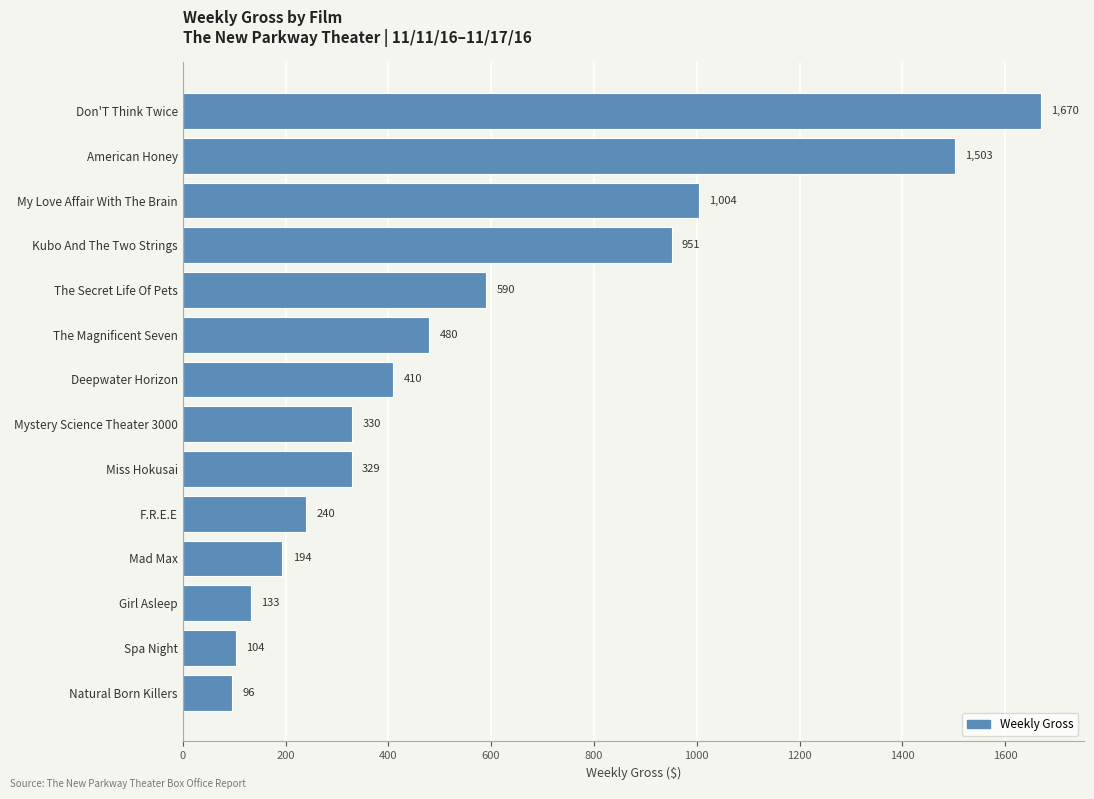

Reading bottom to top, what are all the values shown in this chart?

96	104	133	194	240	329	330	410	480	590	951	1004	1503	1670